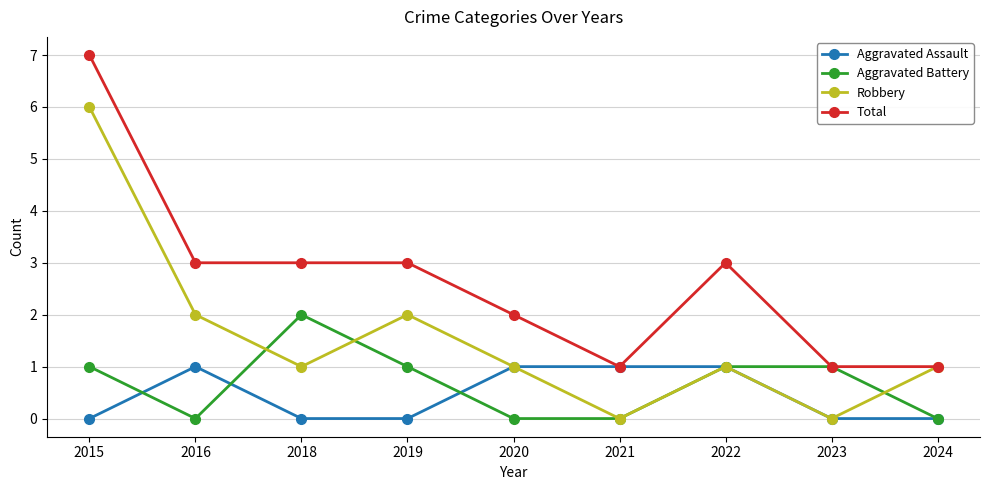

What is the difference between the highest and lowest values at 2015?

7